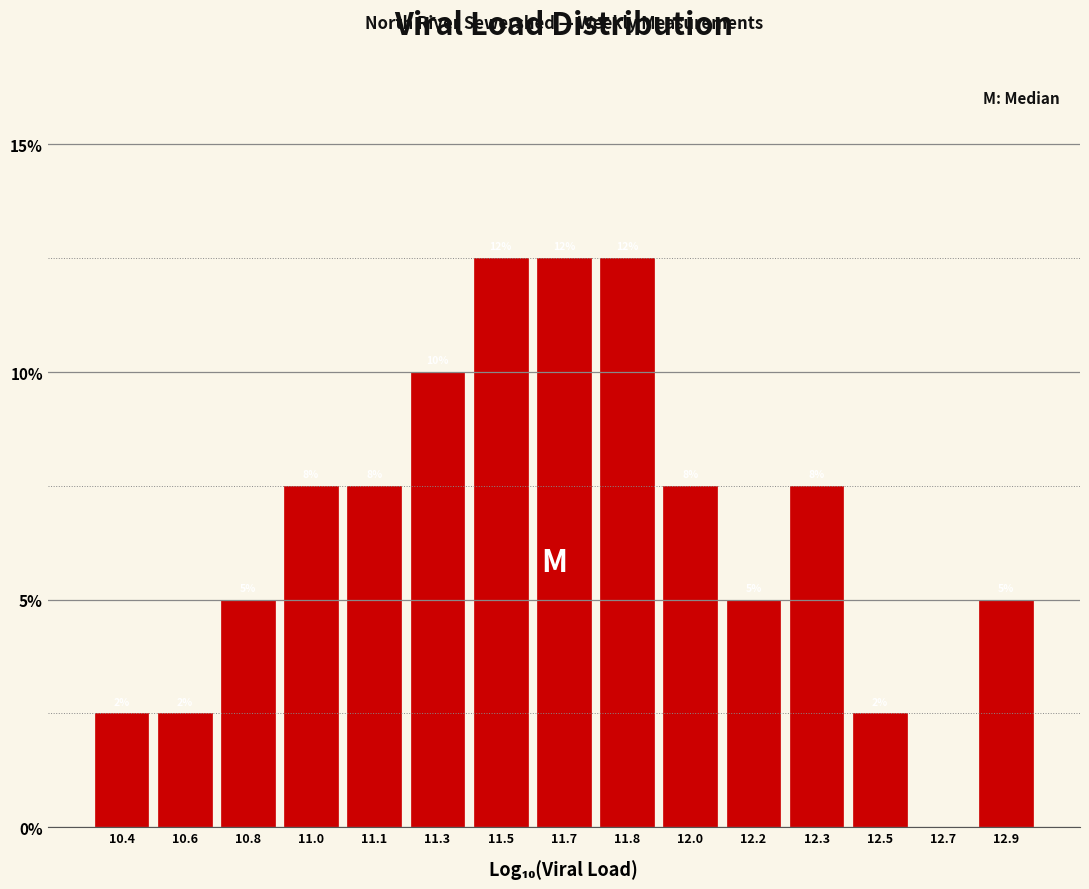

Are the bars horizontal?

No